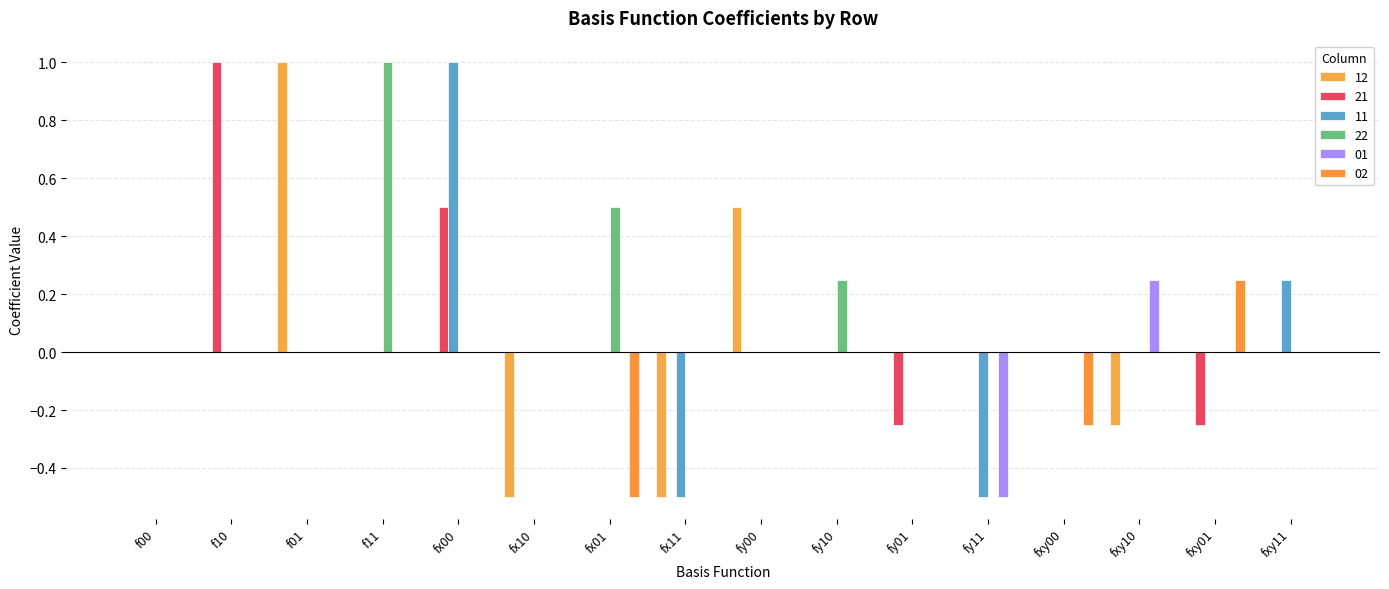

Reading right to left, list all the values displayed in this chart.

12: fxy11=0.0	fxy01=0.0	fxy10=-0.2	fxy00=0.0	fy11=0.0	fy01=0.0	fy10=0.0	fy00=0.5	fx11=-0.5	fx01=0.0	fx10=-0.5	fx00=0.0	f11=0.0	f01=1.0	f10=0.0	f00=0.0
21: fxy11=0.0	fxy01=-0.2	fxy10=0.0	fxy00=0.0	fy11=0.0	fy01=-0.2	fy10=0.0	fy00=0.0	fx11=0.0	fx01=0.0	fx10=0.0	fx00=0.5	f11=0.0	f01=0.0	f10=1.0	f00=0.0
11: fxy11=0.2	fxy01=0.0	fxy10=0.0	fxy00=0.0	fy11=-0.5	fy01=0.0	fy10=0.0	fy00=0.0	fx11=-0.5	fx01=0.0	fx10=0.0	fx00=1.0	f11=0.0	f01=0.0	f10=0.0	f00=0.0
22: fxy11=0.0	fxy01=0.0	fxy10=0.0	fxy00=0.0	fy11=0.0	fy01=0.0	fy10=0.2	fy00=0.0	fx11=0.0	fx01=0.5	fx10=0.0	fx00=0.0	f11=1.0	f01=0.0	f10=0.0	f00=0.0
01: fxy11=0.0	fxy01=0.0	fxy10=0.2	fxy00=0.0	fy11=-0.5	fy01=0.0	fy10=0.0	fy00=0.0	fx11=0.0	fx01=0.0	fx10=0.0	fx00=0.0	f11=0.0	f01=0.0	f10=0.0	f00=0.0
02: fxy11=0.0	fxy01=0.2	fxy10=0.0	fxy00=-0.2	fy11=0.0	fy01=0.0	fy10=0.0	fy00=0.0	fx11=0.0	fx01=-0.5	fx10=0.0	fx00=0.0	f11=0.0	f01=0.0	f10=0.0	f00=0.0